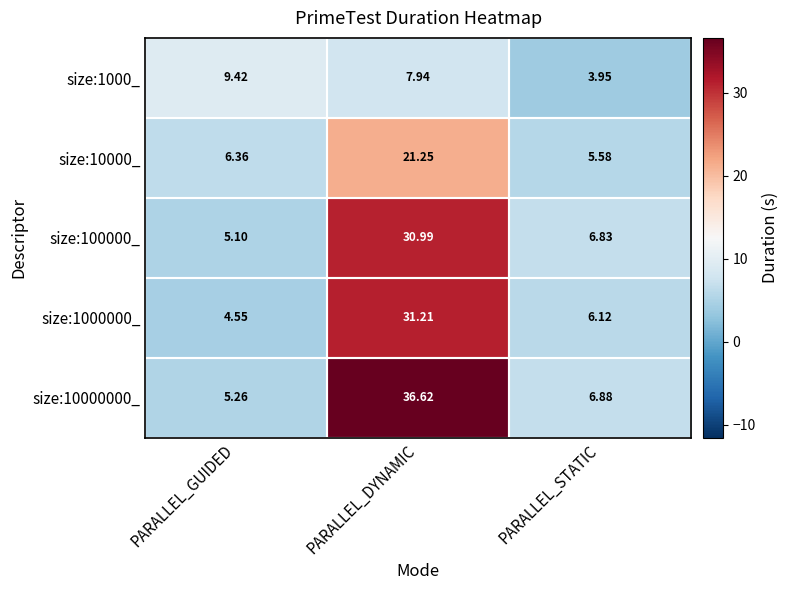

How many data points in size:1000000_ are above 6?

2